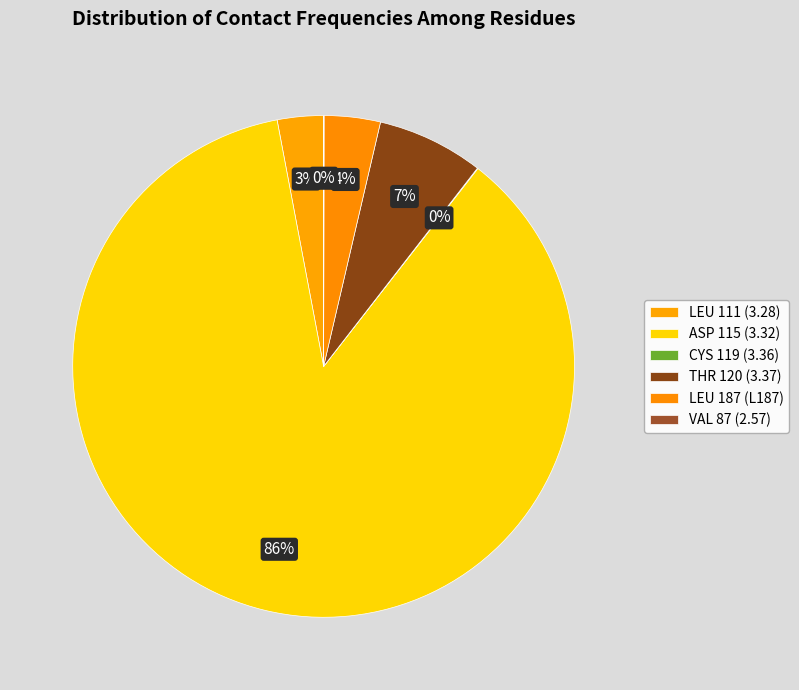

Does LEU 111 (3.28) represent more than half of the total?

No